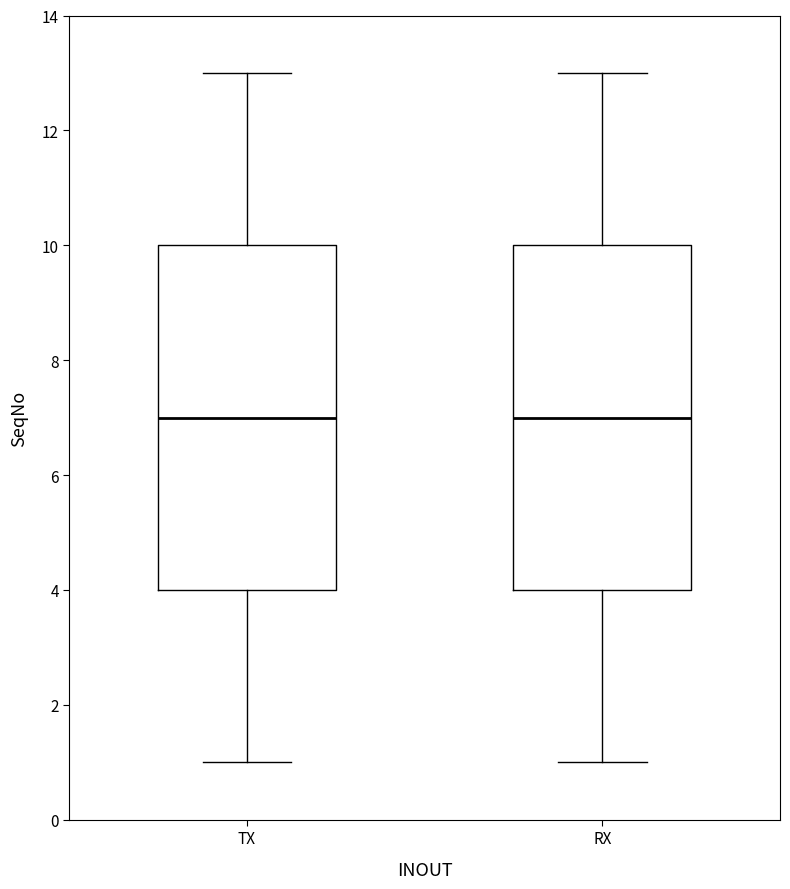

Reading left to right, read every box against the y-axis: the position of its median line, the range the box covers, and the ends of its whiskers. The values are not printed on the chart, so give them approximately, as read against the axis.

TX: median 7, box 4 to 10, whiskers 1 to 13
RX: median 7, box 4 to 10, whiskers 1 to 13